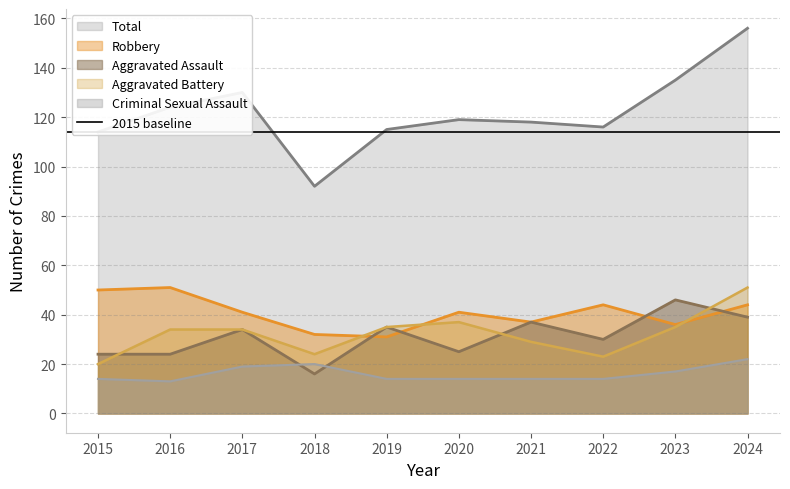

Which series ends up on top after the final intersection of Aggravated Assault and Aggravated Battery?

Aggravated Battery